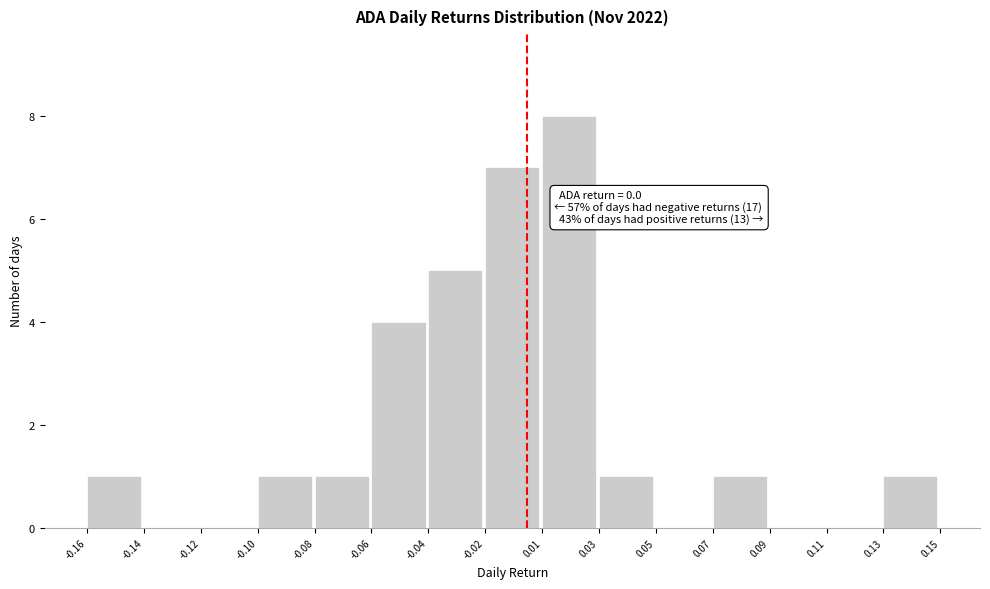

Reading left to right, list all the values displayed in this chart.

-0.16=1	-0.14=0	-0.12=0	-0.10=1	-0.08=1	-0.06=4	-0.04=5	-0.02=7	0.01=8	0.03=1	0.05=0	0.07=1	0.09=0	0.11=0	0.13=1